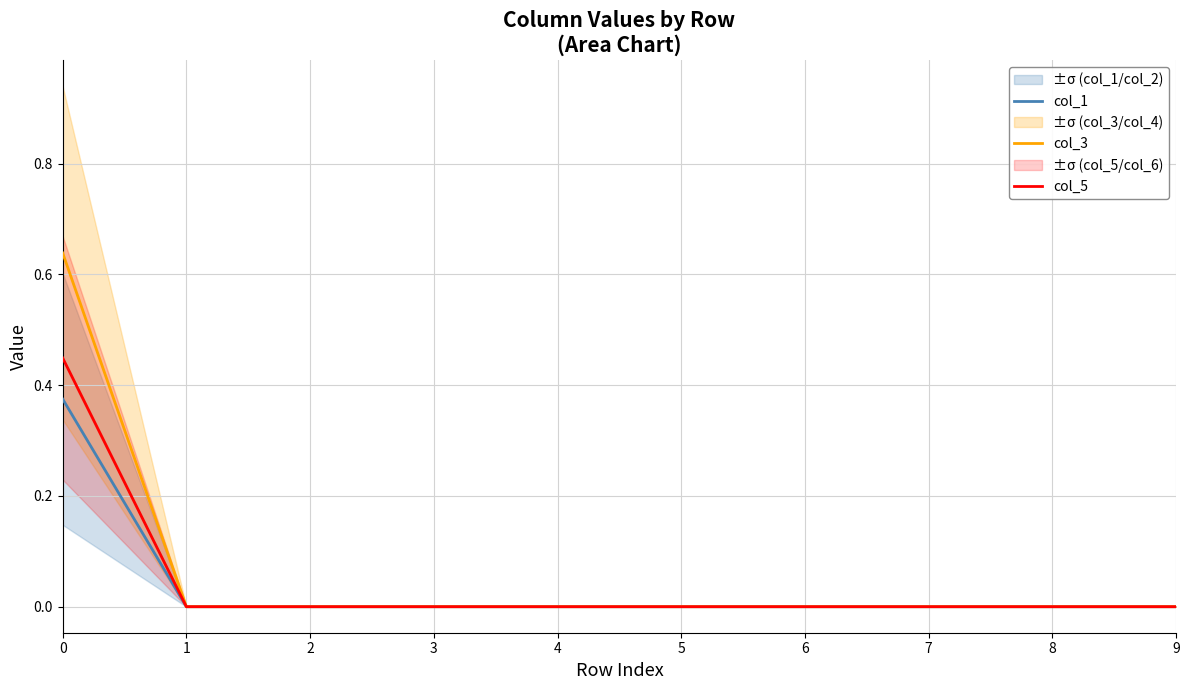

At which label is col_1 closest to 0?

1